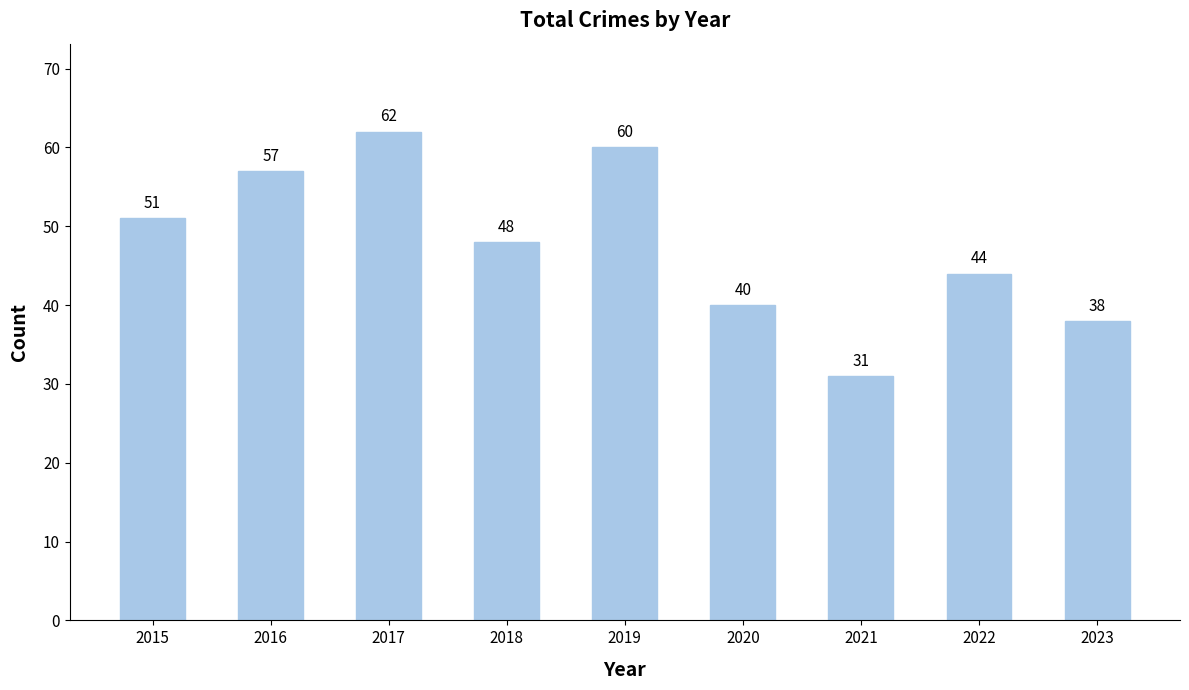

What is the value of the 6th bar from the left?

40